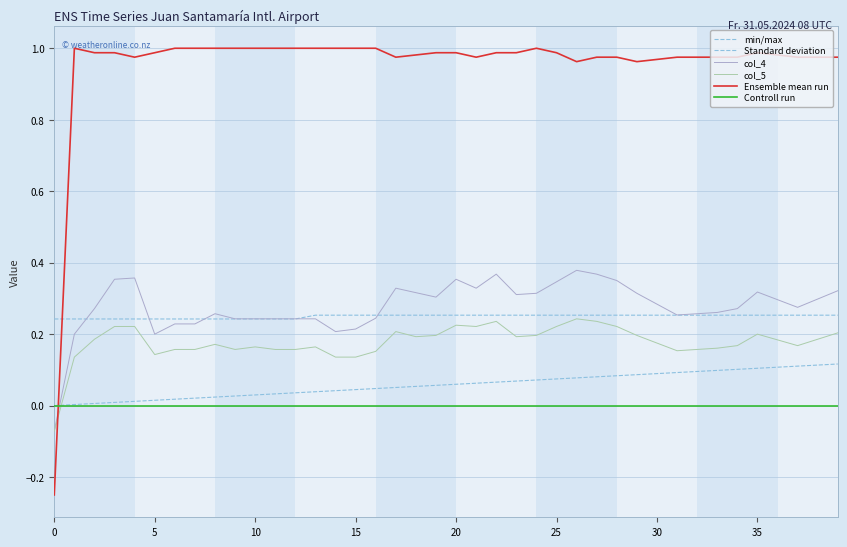

Does the chart have visible grid lines?

Yes